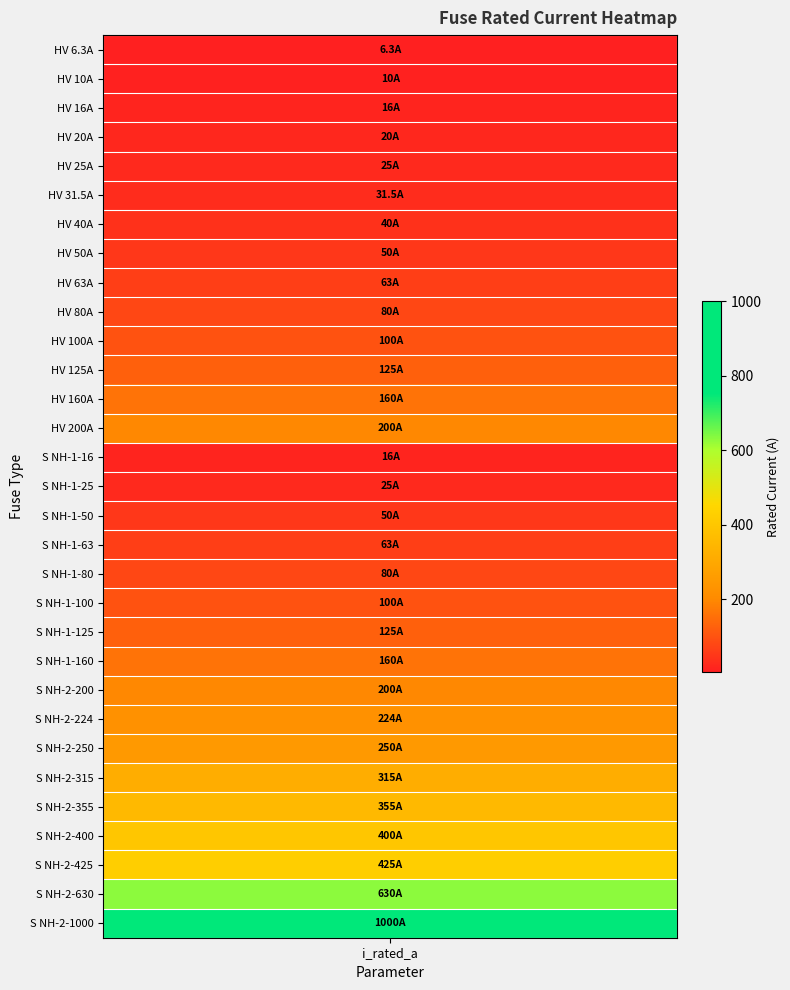

Which has a higher value, 20 or 8?

20